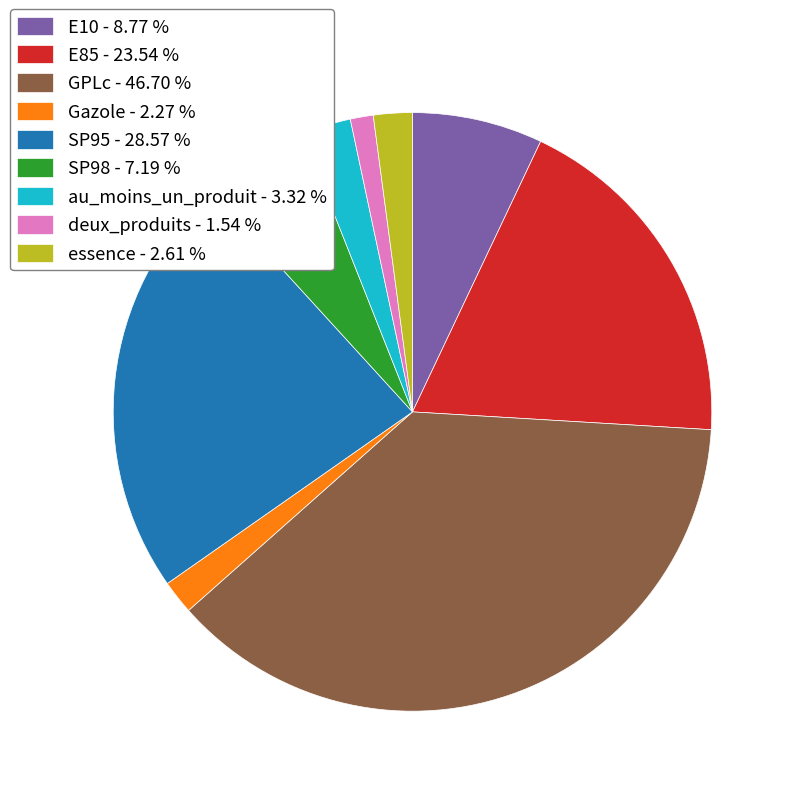

Between deux_produits - 1.54 % and E10 - 8.77 %, which is larger?

E10 - 8.77 %